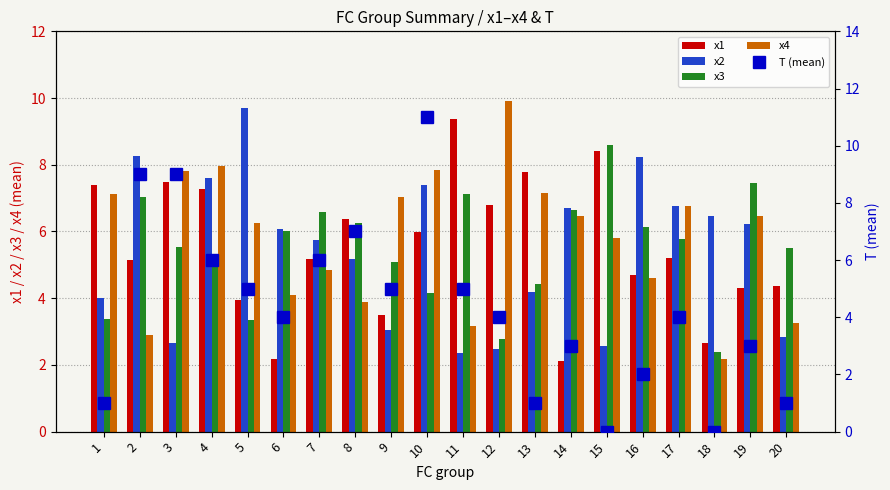

Which has a higher value, 18 or 17?

17